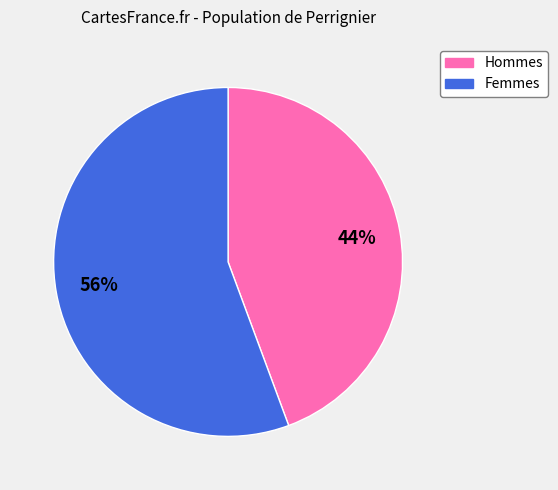

Is there any slice that represents more than half of the pie?

Yes